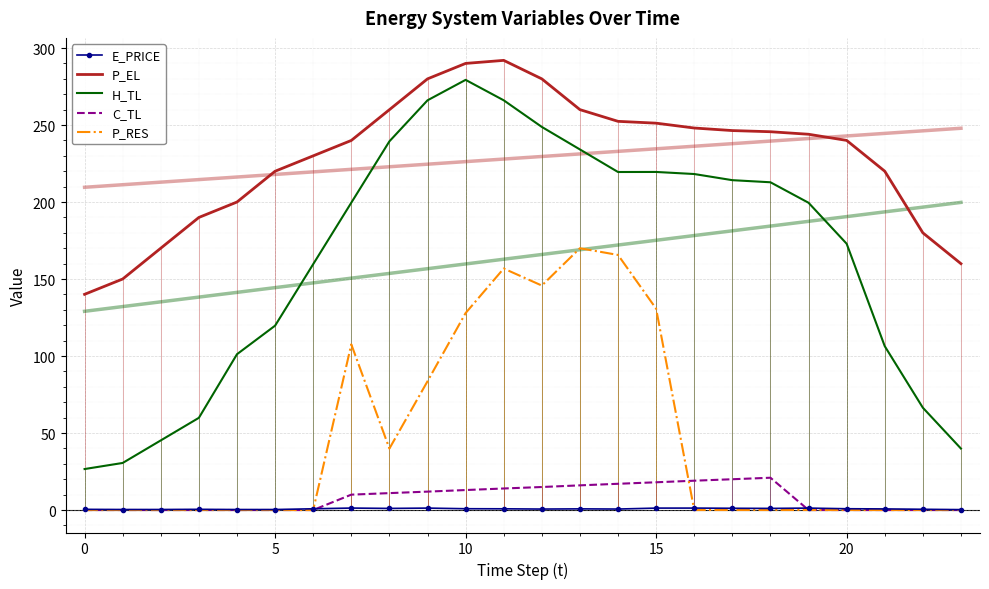

Is it true that E_PRICE equals 0.6 at 8?

False